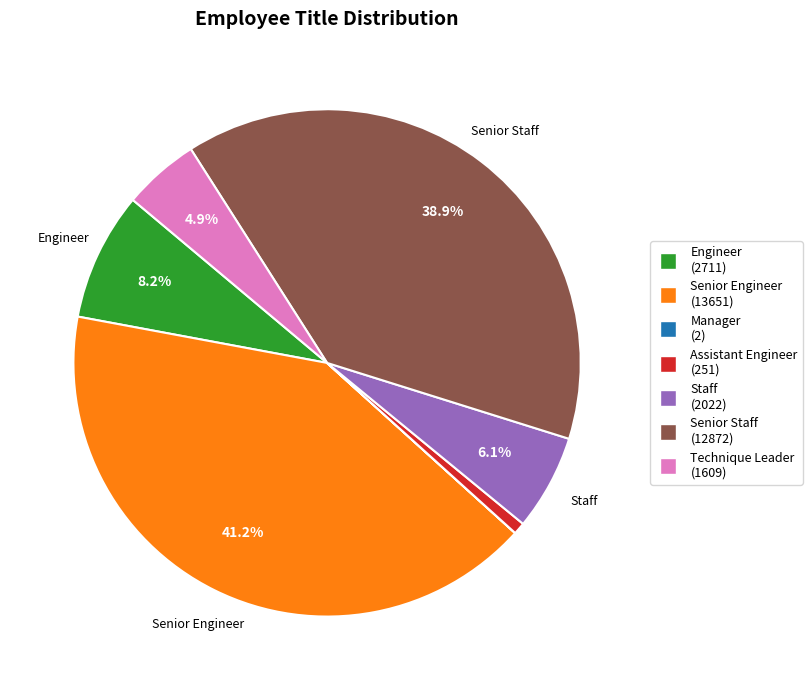

Is there a majority slice in this chart?

No